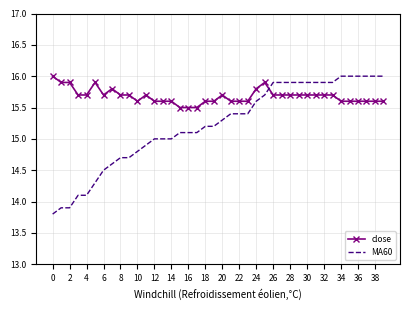

Rank the series by their average value, from highest to lowest.

close, MA60